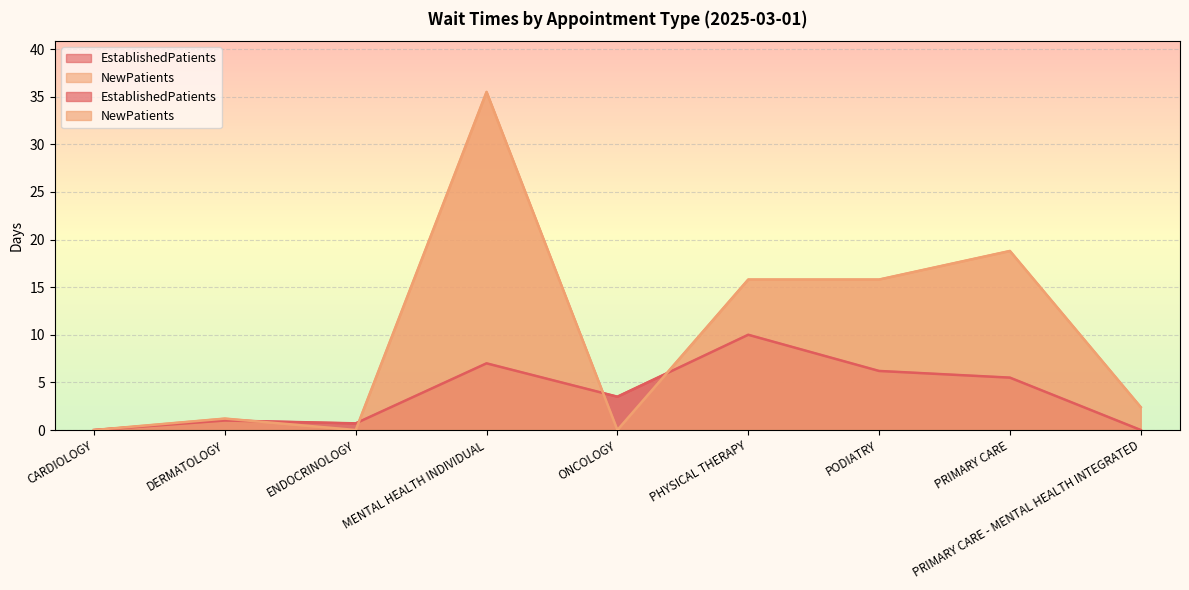

Is it true that EstablishedPatients equals 3.6 at PODIATRY?

False